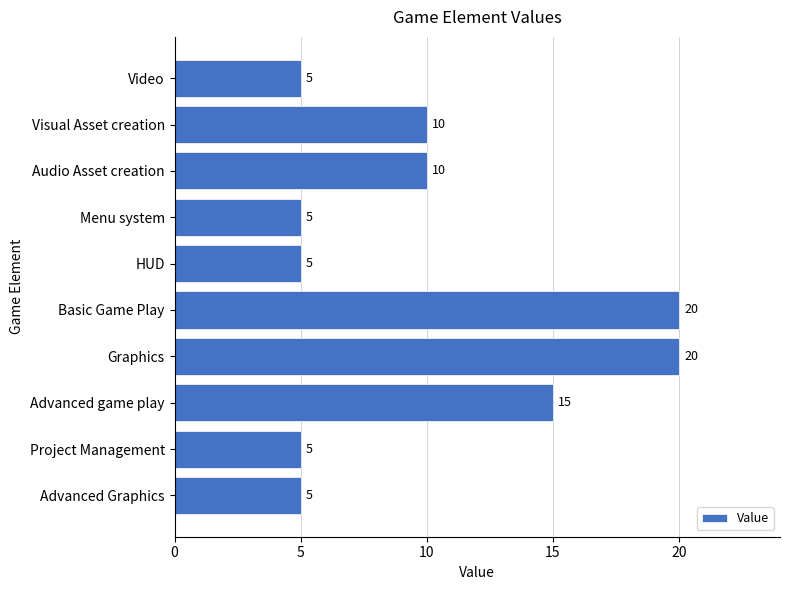

Count the values in the range 5 to 15.

8